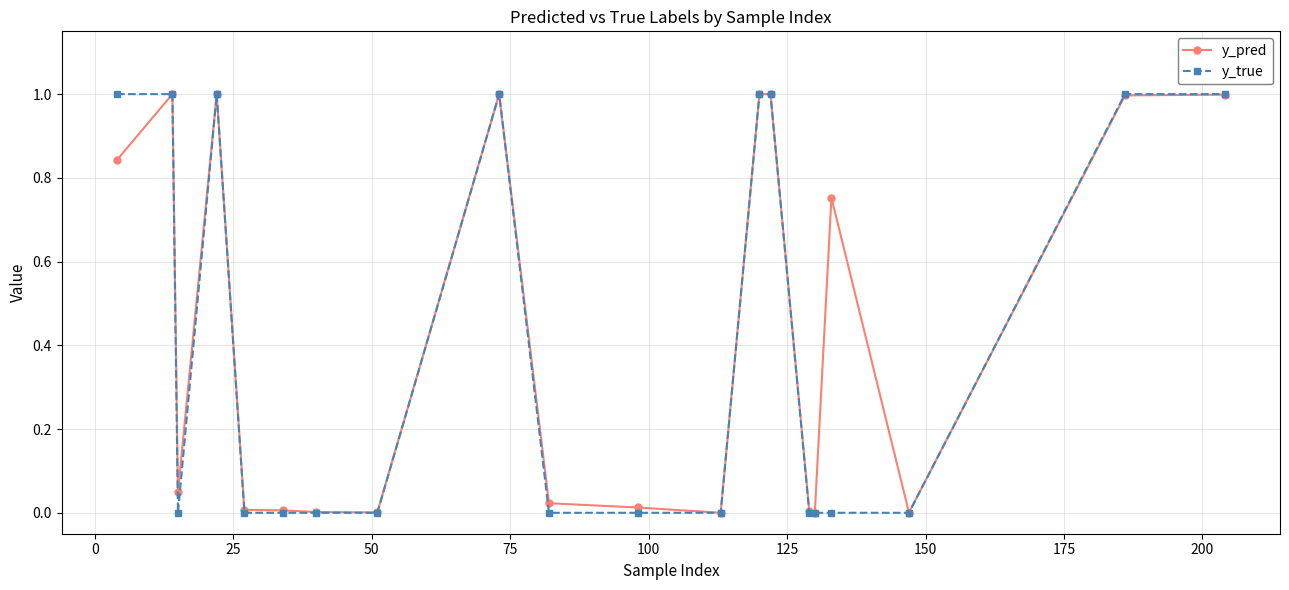

True or false: y_pred has more than 0 interior local peaks.

True